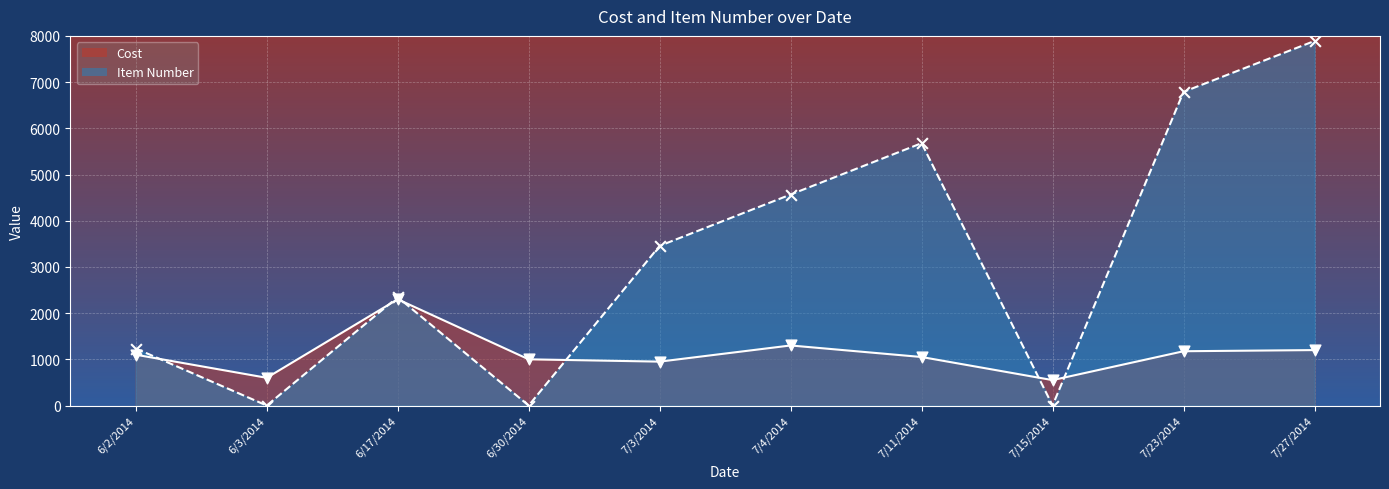

Which series contains the highest Y value?

Item Number